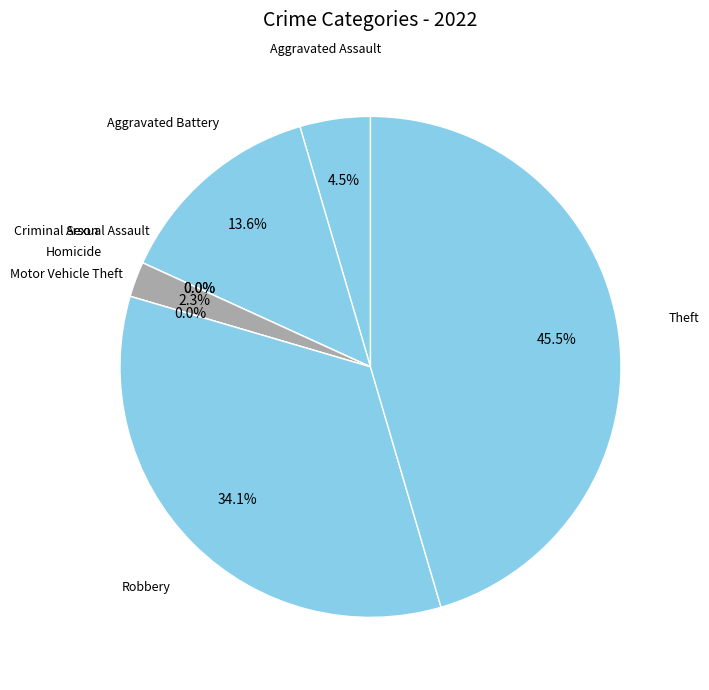

What is the smallest slice in the pie chart?

Arson